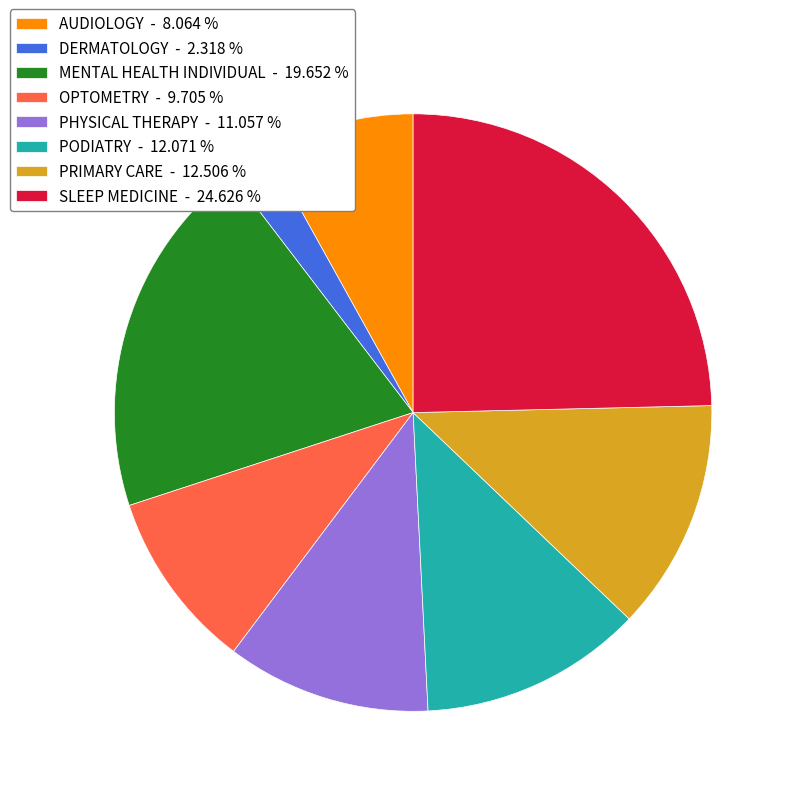

Combined, do PRIMARY CARE - 12.506 % and MENTAL HEALTH INDIVIDUAL - 19.652 % account for over 50%?

No